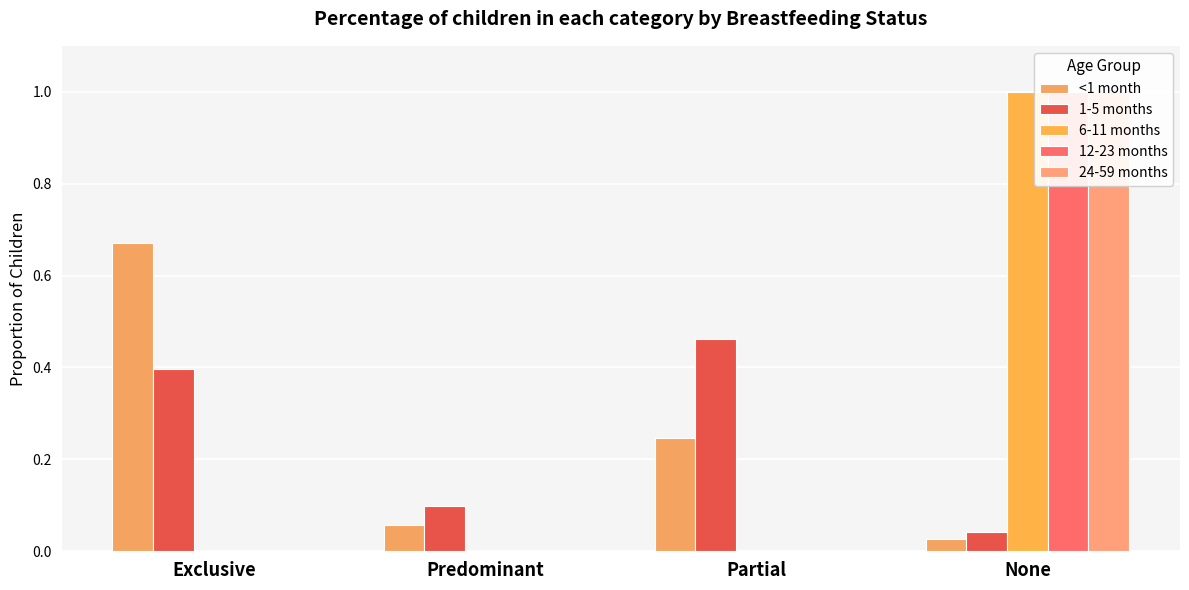

What is the maximum value for <1 month?

0.7